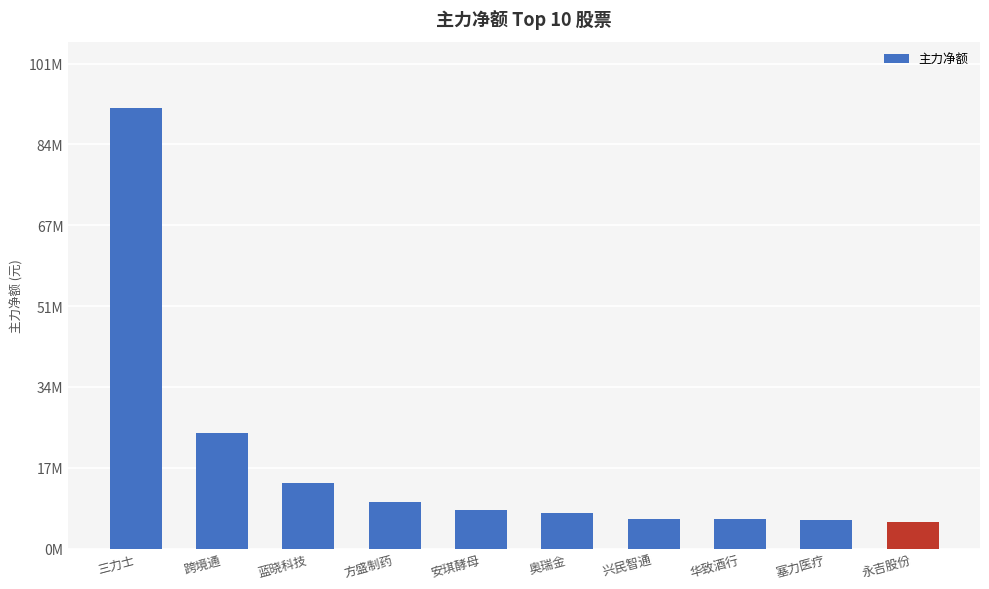

Does the chart contain any negative values?

No